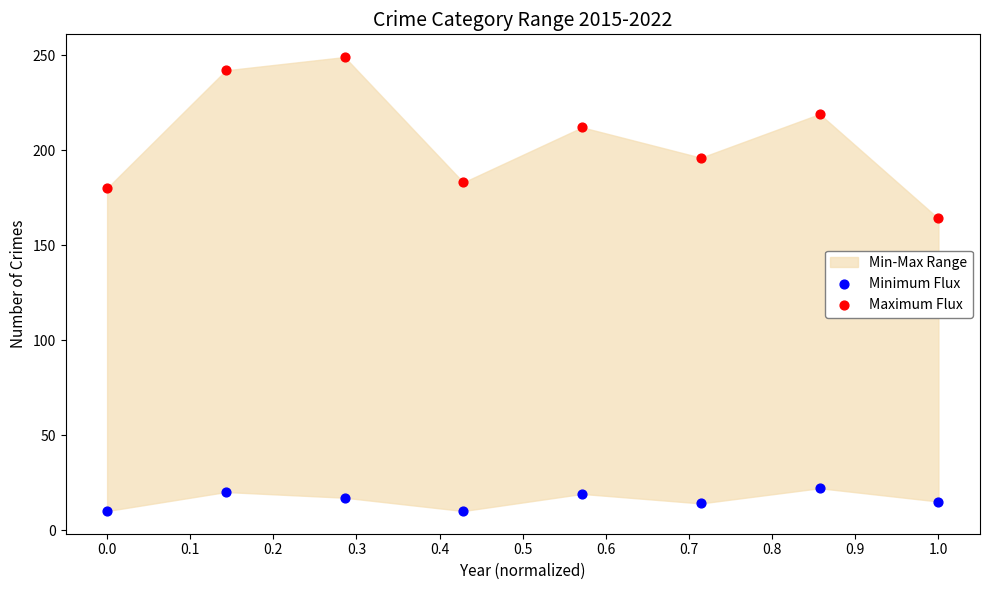

Across all series, what Y value is closest to 129?

164